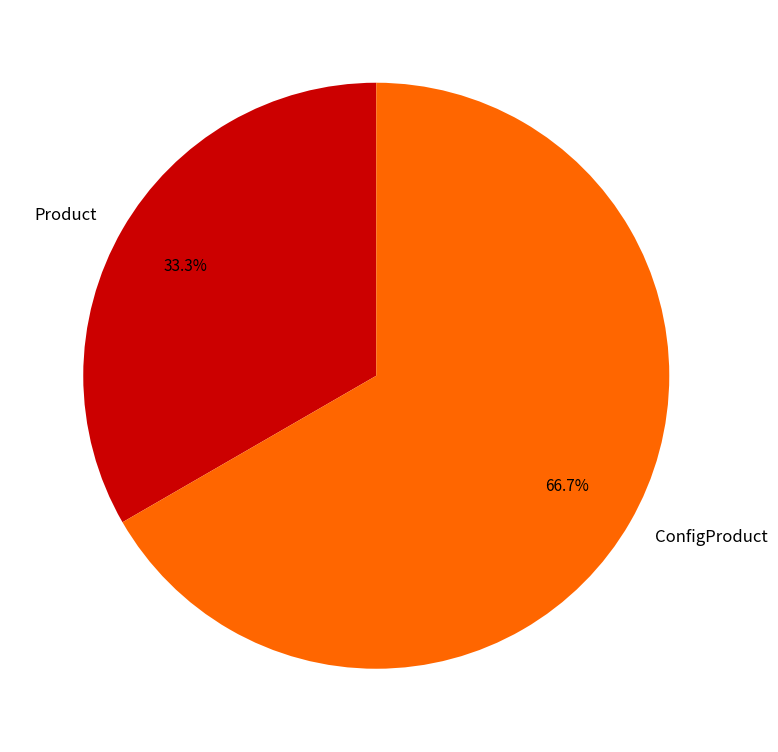

Is there any slice that represents more than half of the pie?

Yes